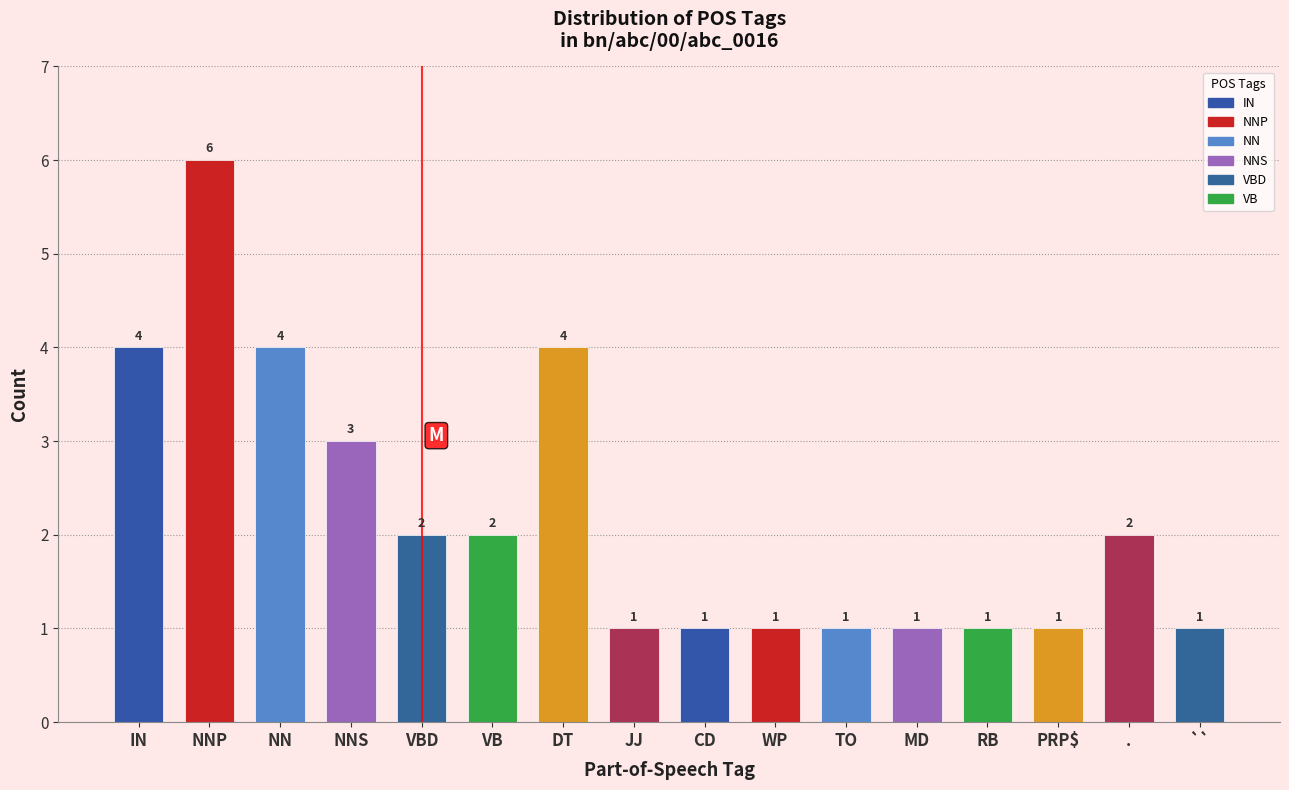

Reading left to right, transcribe all the data shown in this chart.

4	6	4	3	2	2	4	1	1	1	1	1	1	1	2	1